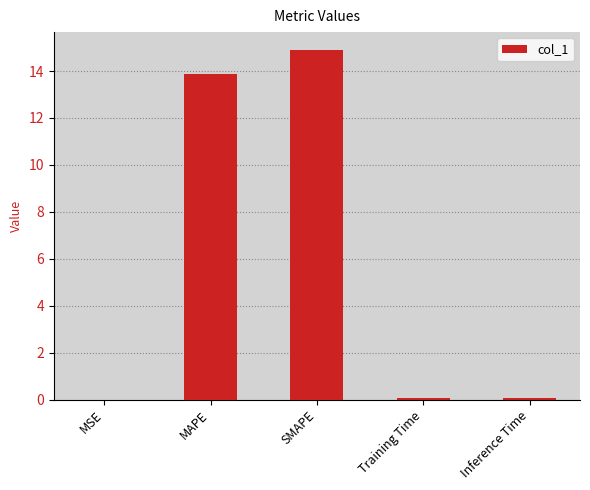

What is the maximum value shown in the chart?

14.9